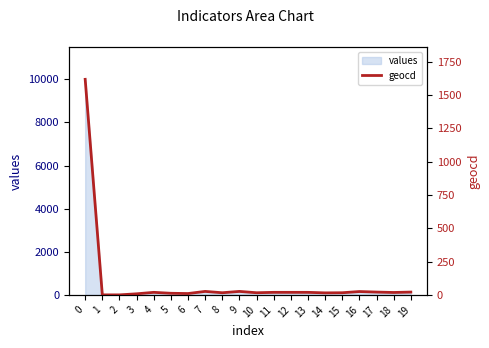

Reading left to right, extract all data points from this chart.

0=1618	1=0	2=0	3=8	4=19	5=12	6=10	7=26	8=16	9=26	10=16	11=19	12=19	13=19	14=15	15=16	16=25	17=21	18=18	19=21